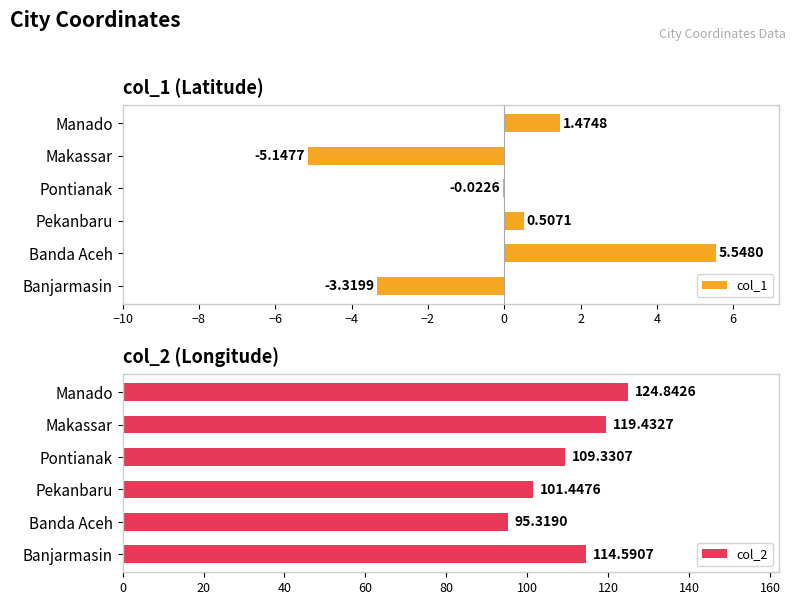

What is the difference between the second highest and second lowest values in the col_2 series?

18.0